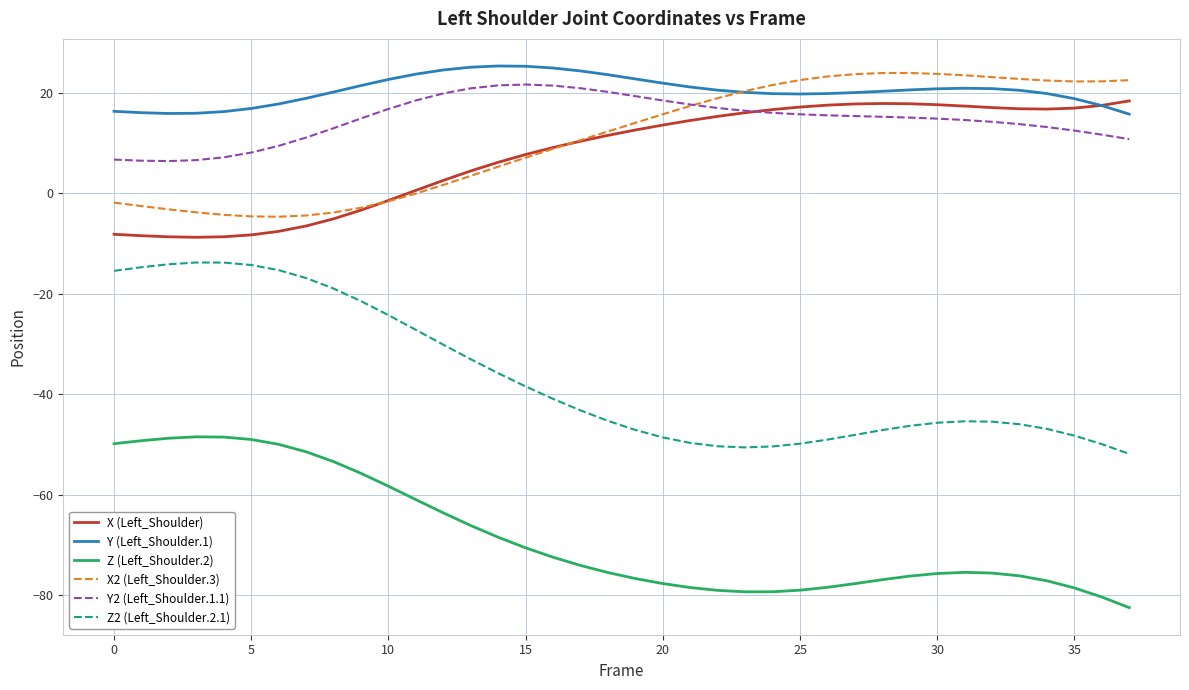

What is the greatest value displayed?

25.4